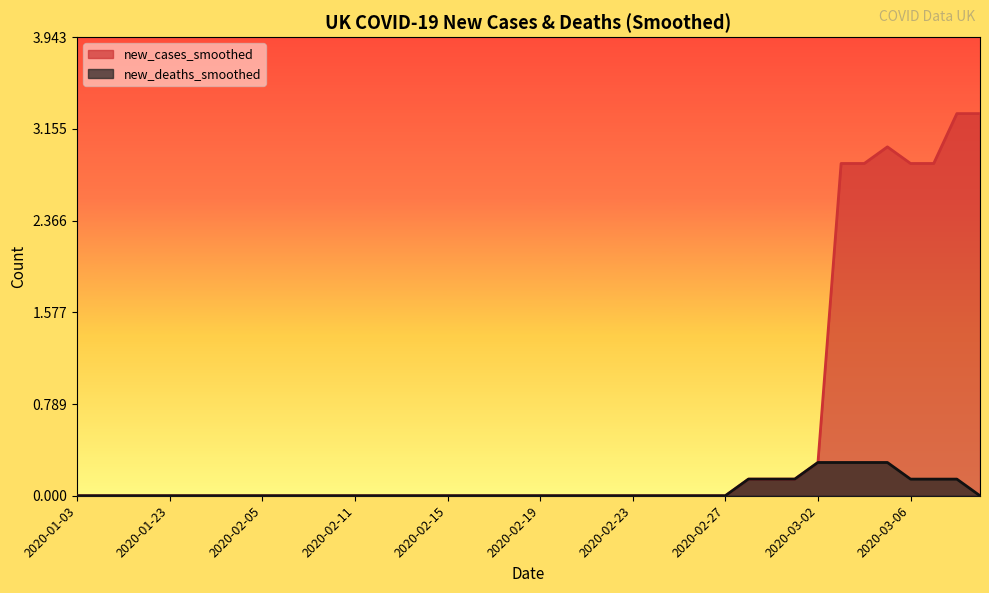

Which series has the largest range (max minus min)?

new_cases_smoothed